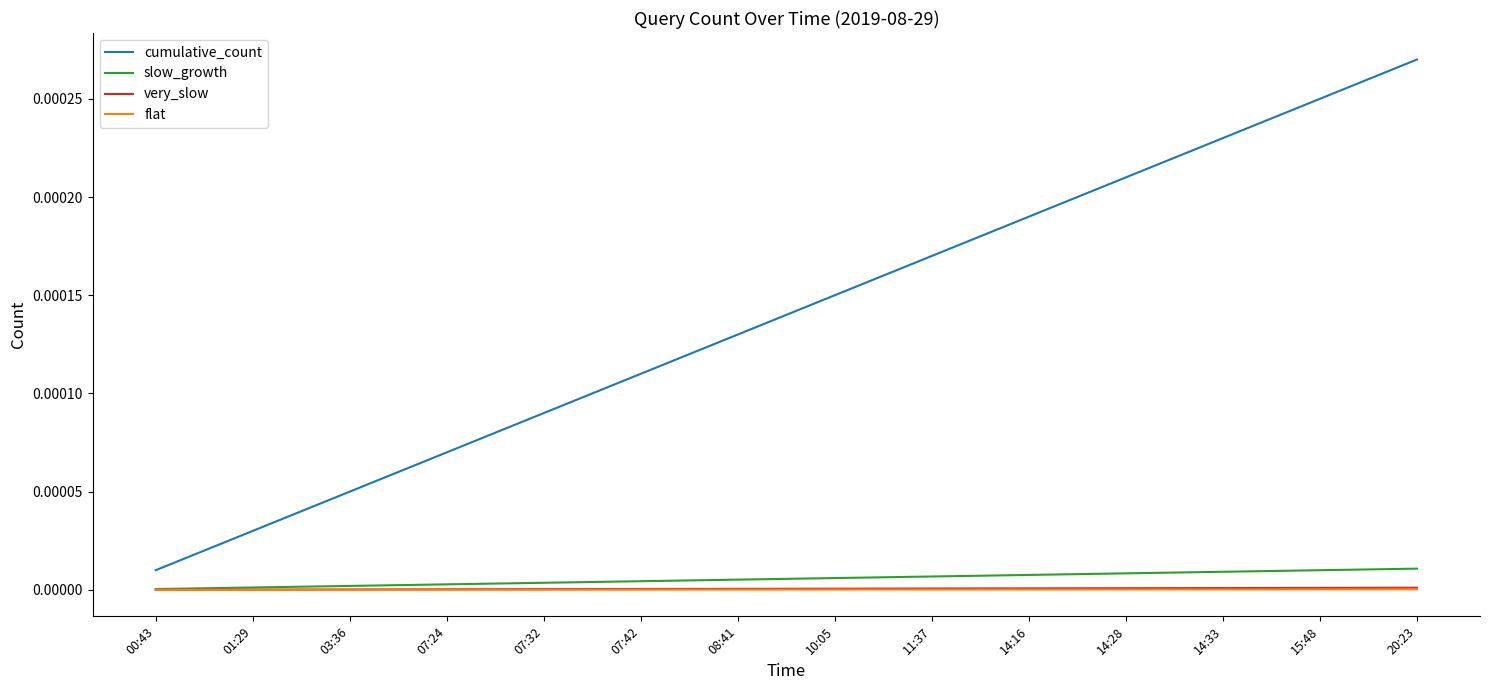

True or false: cumulative_count has more than 1 points higher than both neighbors.

False